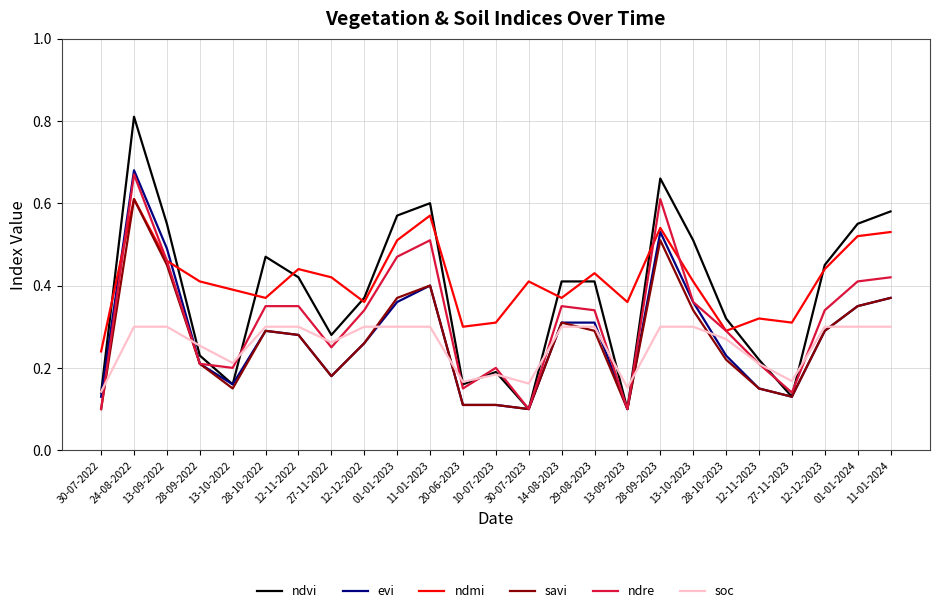

Which series has the largest total across all categories?

ndmi